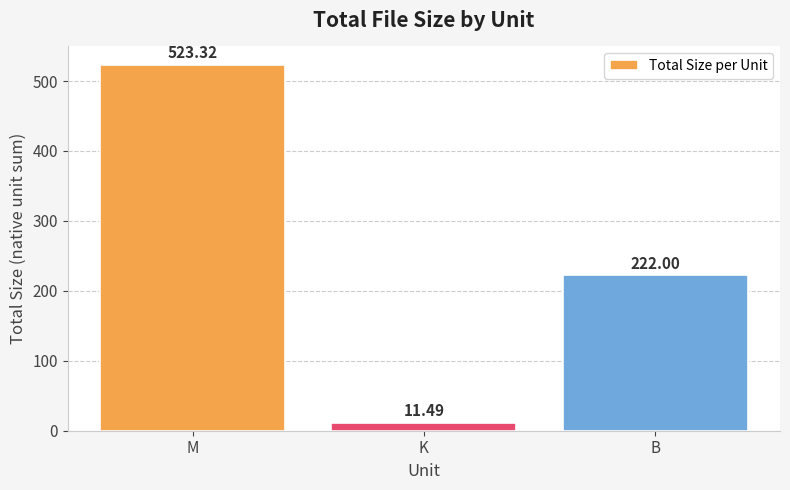

Between B and M, which is larger?

M